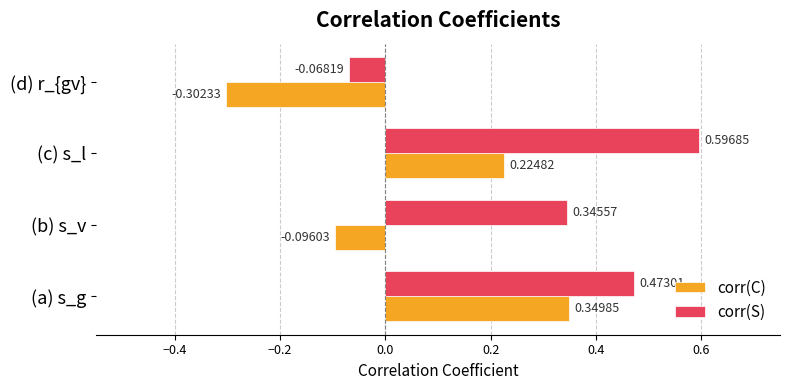

Which category has the highest value in the corr(S) series?

(c) s_l